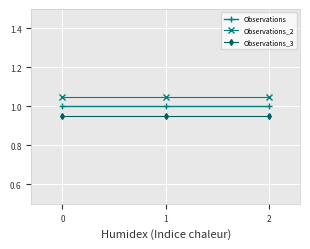

What is the total value across all series at 1?

3.0